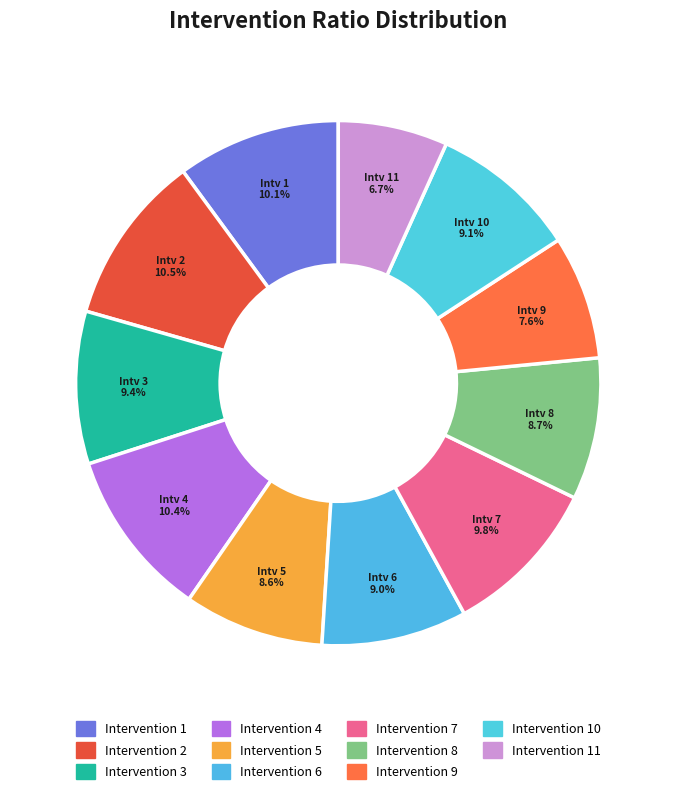

Which slice is the largest?

2